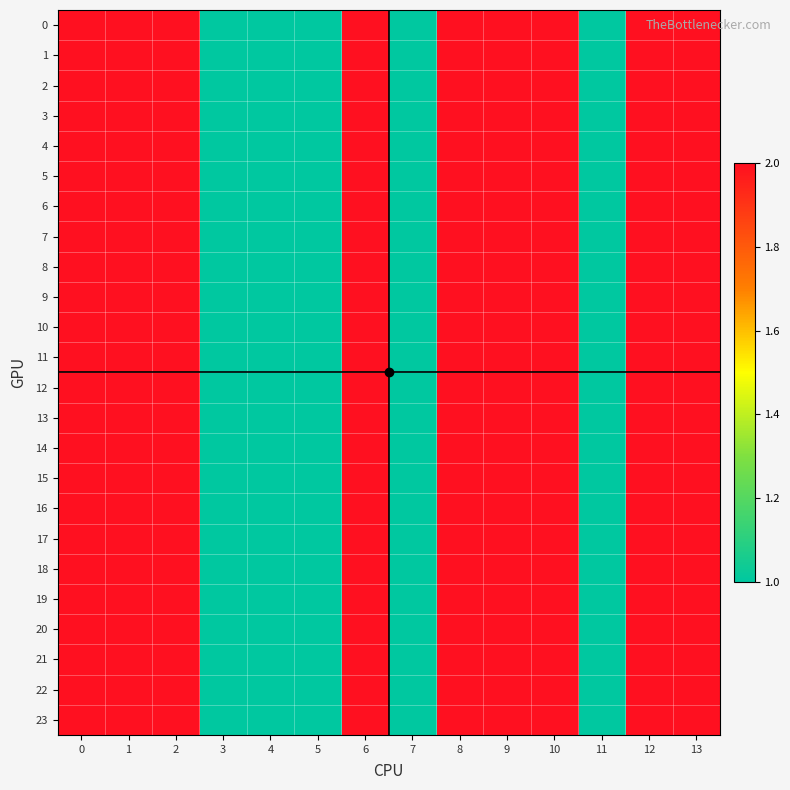

Count the number of categories in the chart.

14